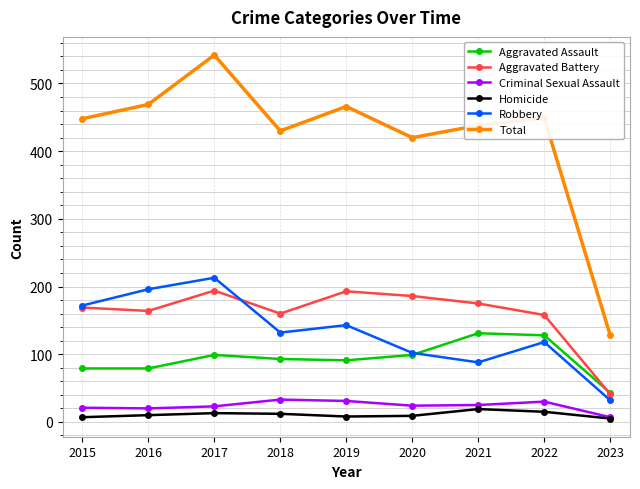

What is the total value across all series at 2022?

898